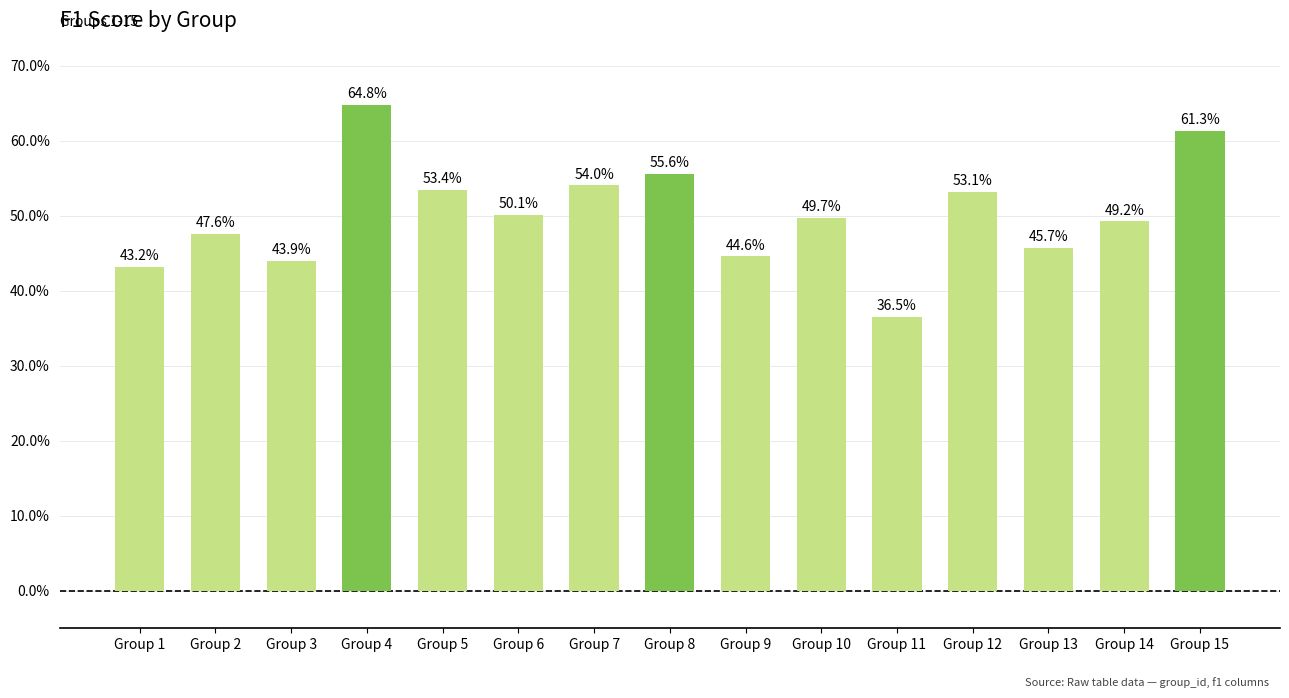

The chart shows a value of 0.5 at Group 11. True or false?

False